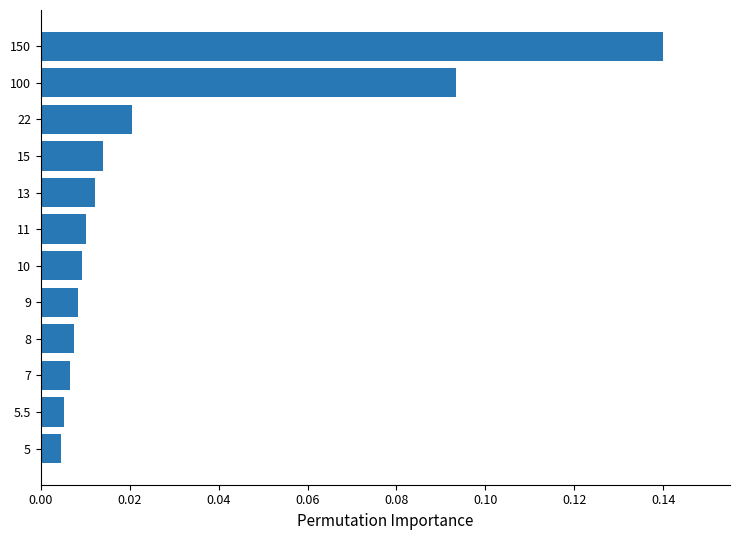

Does the chart contain any negative values?

No